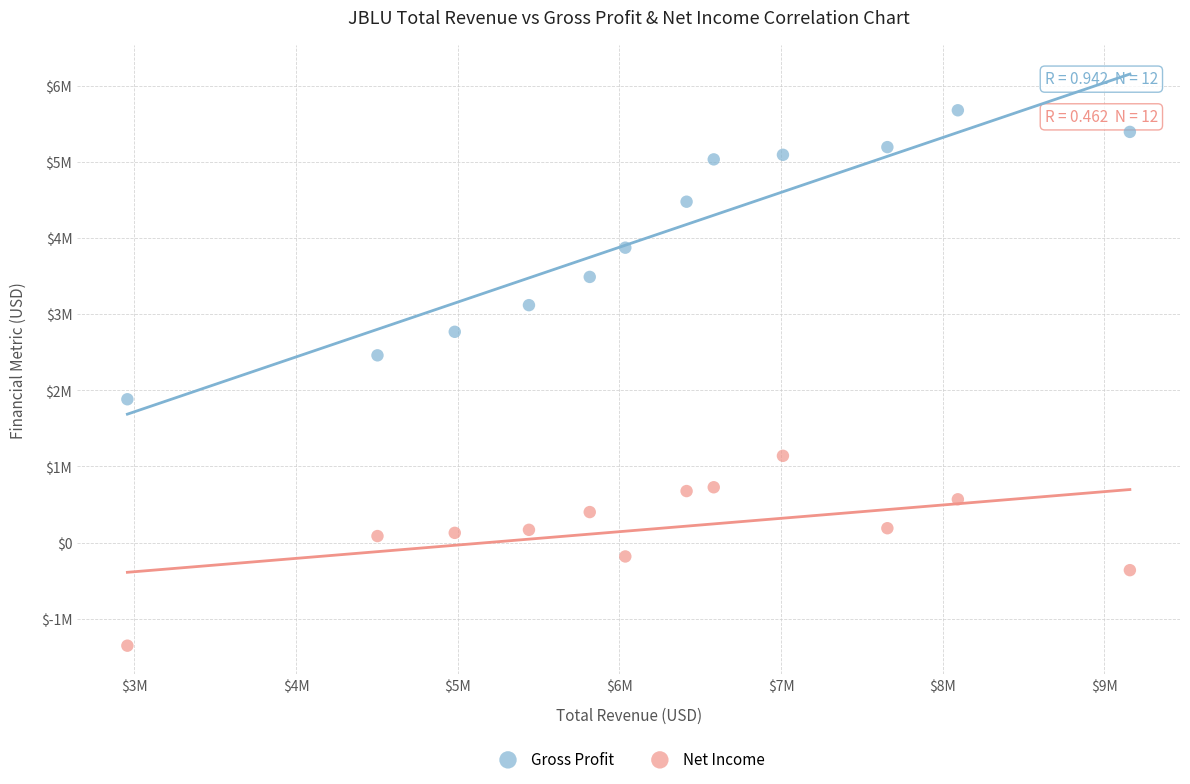

What are all the series names shown in the legend?

Gross Profit, Net Income